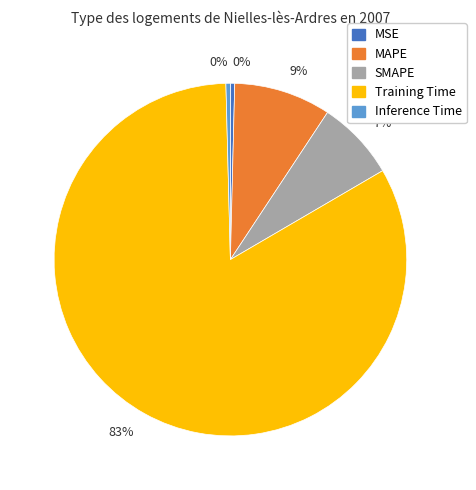

Is the sum of MAPE and Inference Time greater than half?

No